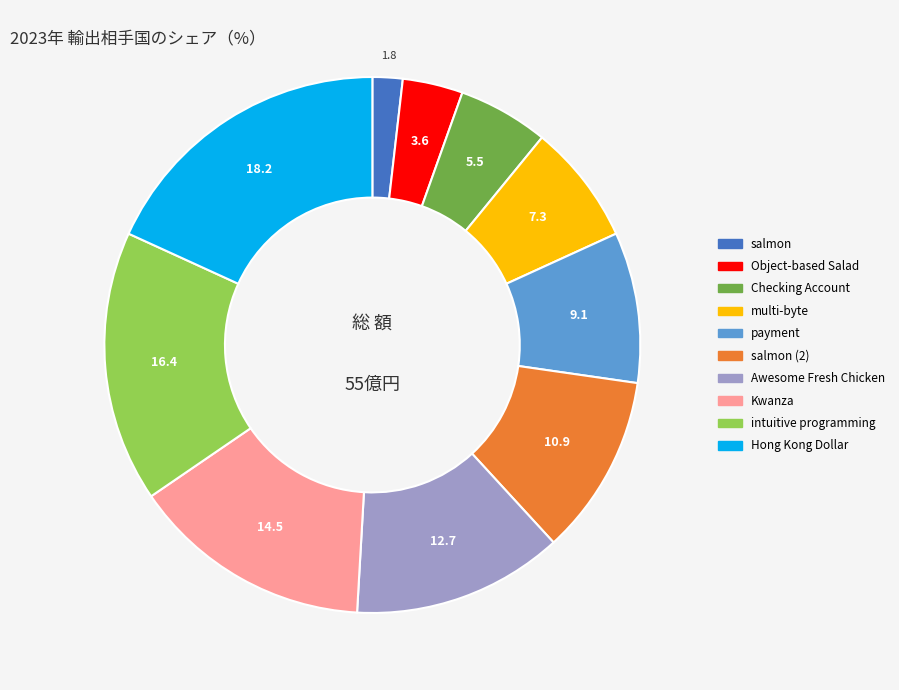

Does any single category account for the majority?

No